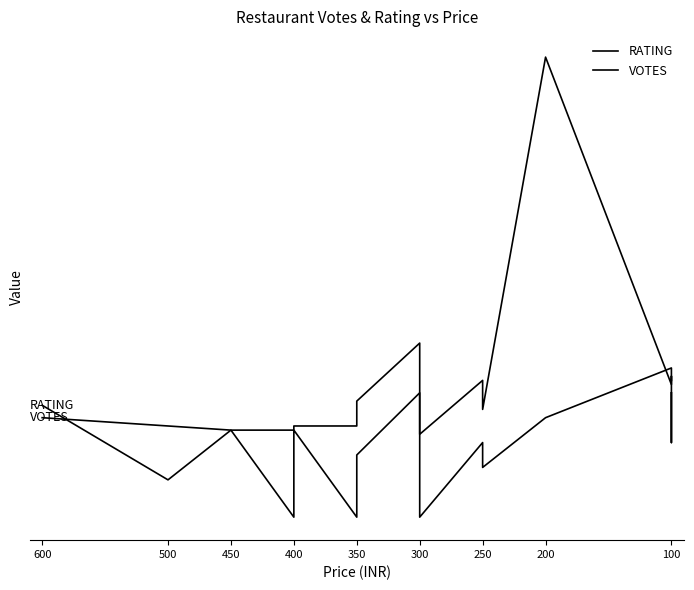

What is the average value of the RATING series?

3.4